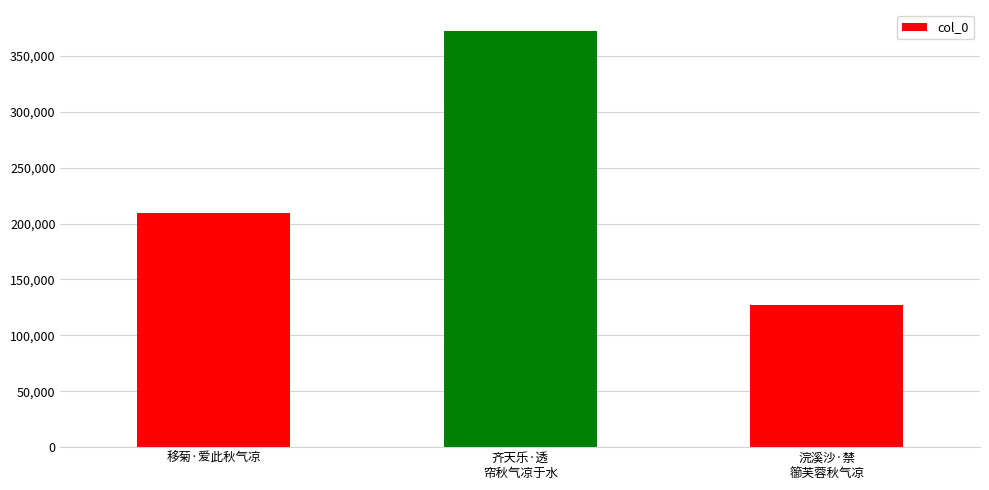

Reading right to left, list all the values displayed in this chart.

浣溪沙·禁
篽芙蓉秋气凉=127417	齐天乐·透
帘秋气凉于水=372416	移菊·爱此秋气凉=209696